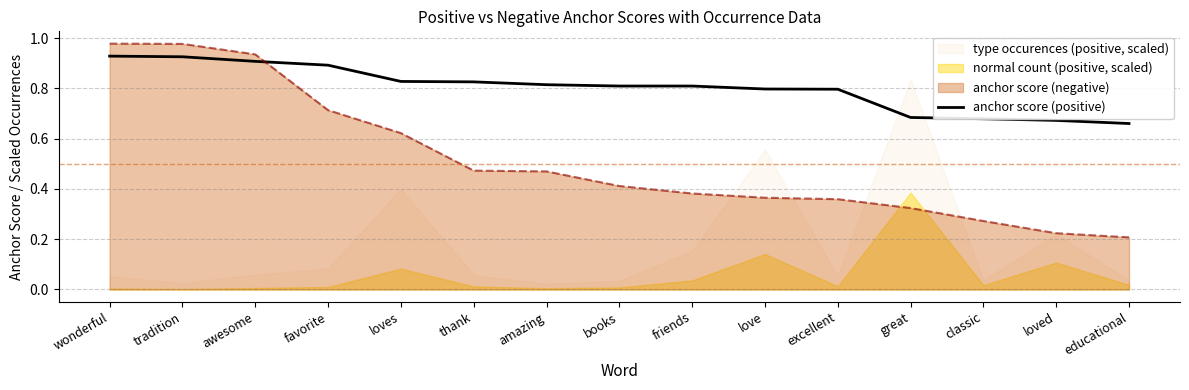

The value at educational is 0.7. True or false?

True